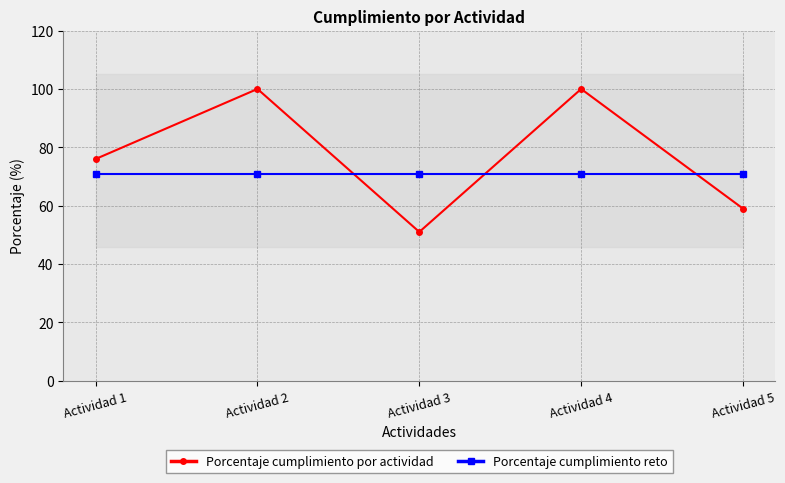

Which category has the lowest value in the Porcentaje cumplimiento reto series?

Actividad 1